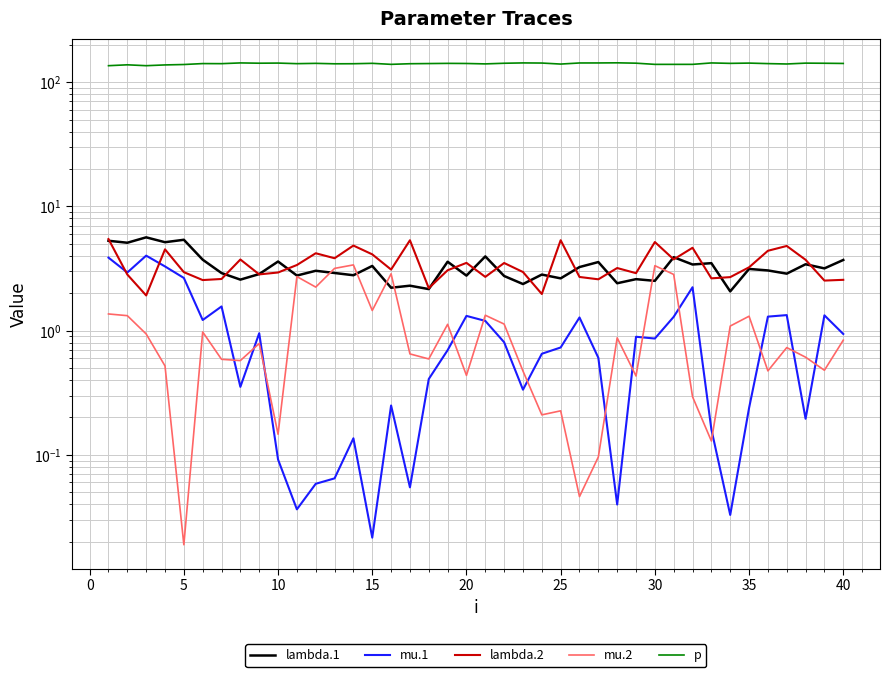

The value of lambda.2 at 25 is 7.9. True or false?

False